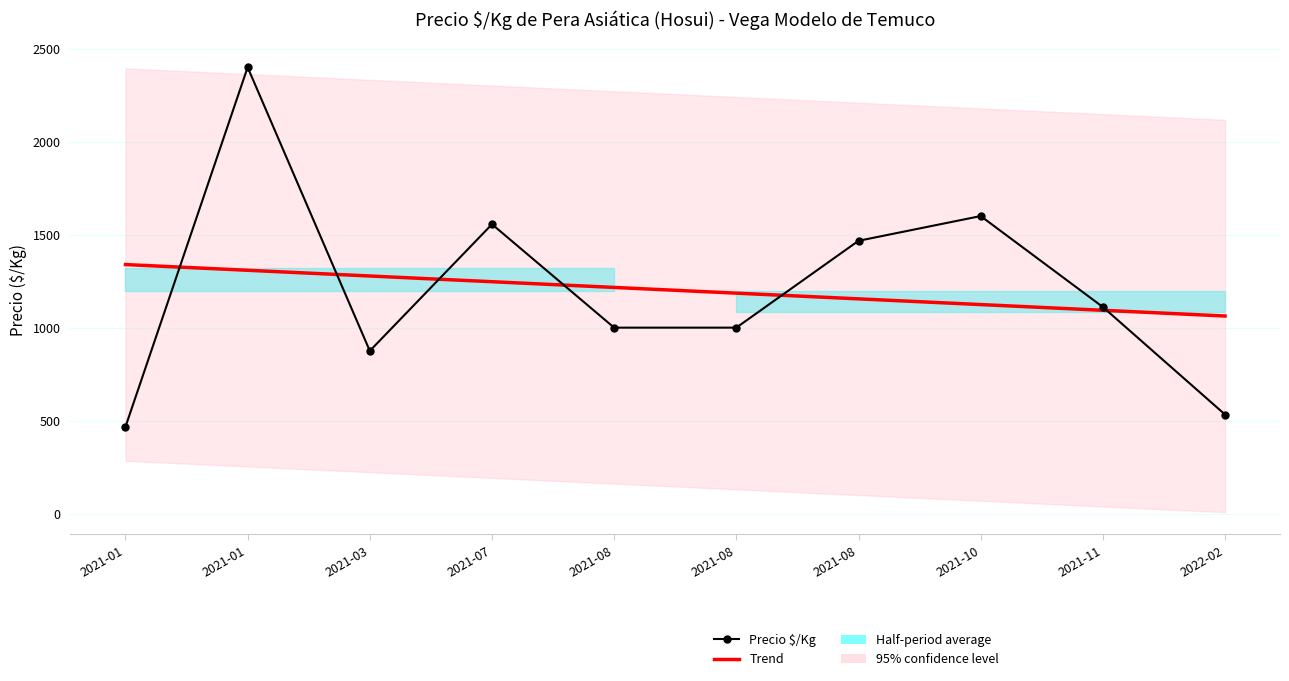

Reading left to right, extract all data points from this chart.

Precio $/Kg: 2021-01=467.0	2021-01=2400.0	2021-03=875.0	2021-07=1556.0	2021-08=1000.0	2021-08=1000.0	2021-08=1467.0	2021-10=1600.0	2021-11=1111.0	2022-02=533.0
Trend: 2021-01=1339.2	2021-01=1308.5	2021-03=1277.7	2021-07=1247.0	2021-08=1216.3	2021-08=1185.5	2021-08=1154.8	2021-10=1124.1	2021-11=1093.3	2022-02=1062.6